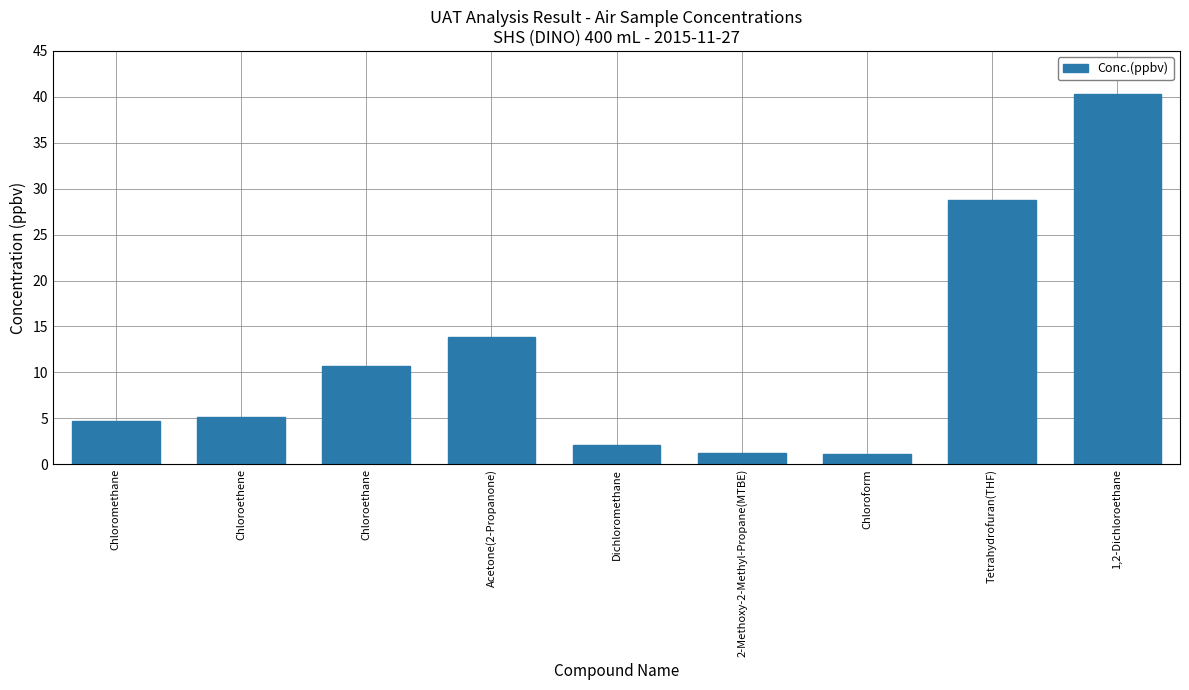

What is the difference between the values at Chloroethene and Tetrahydrofuran(THF)?

23.6